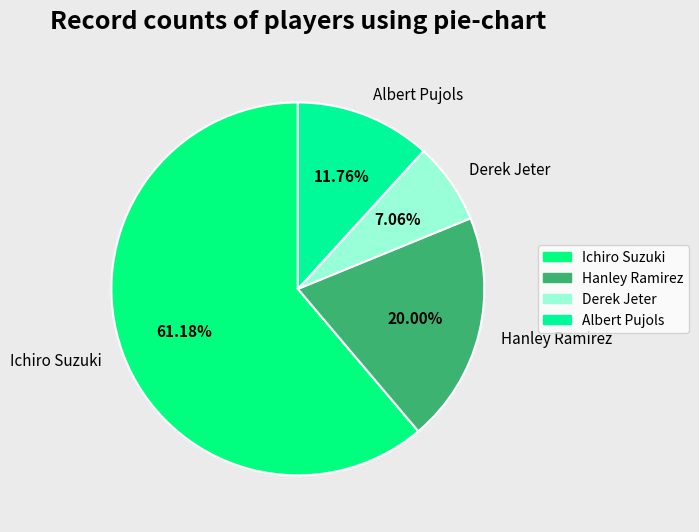

Which category has the smallest portion of the pie?

Derek Jeter